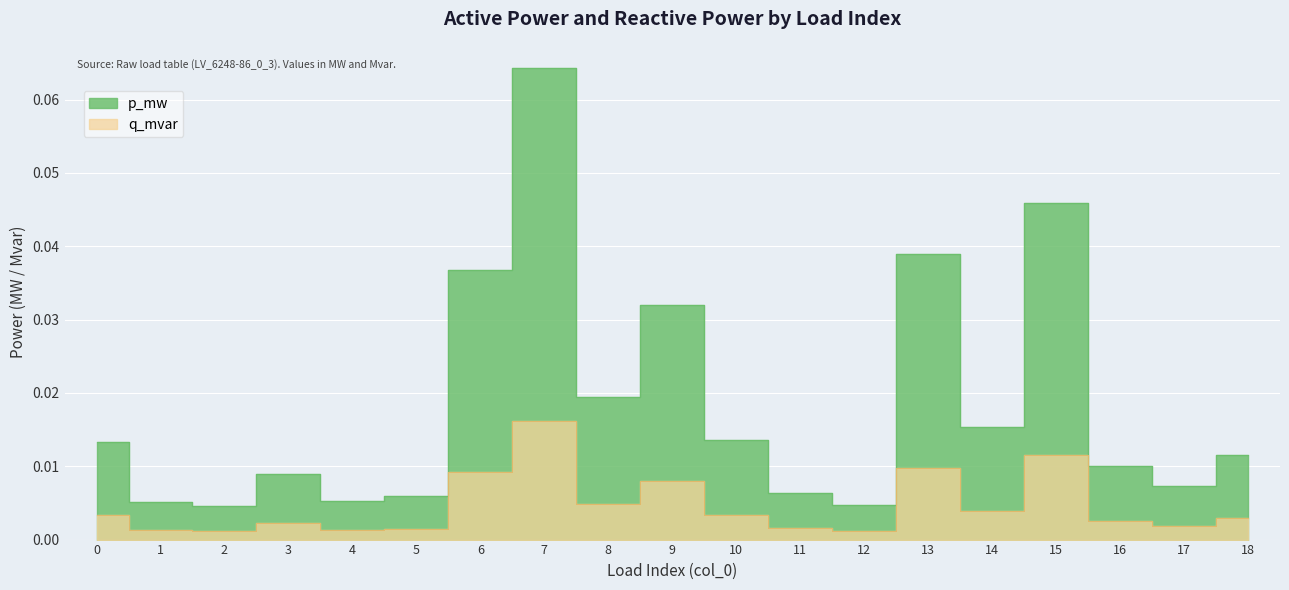

True or false: q_mvar has more than 0 points higher than both neighbors.

True